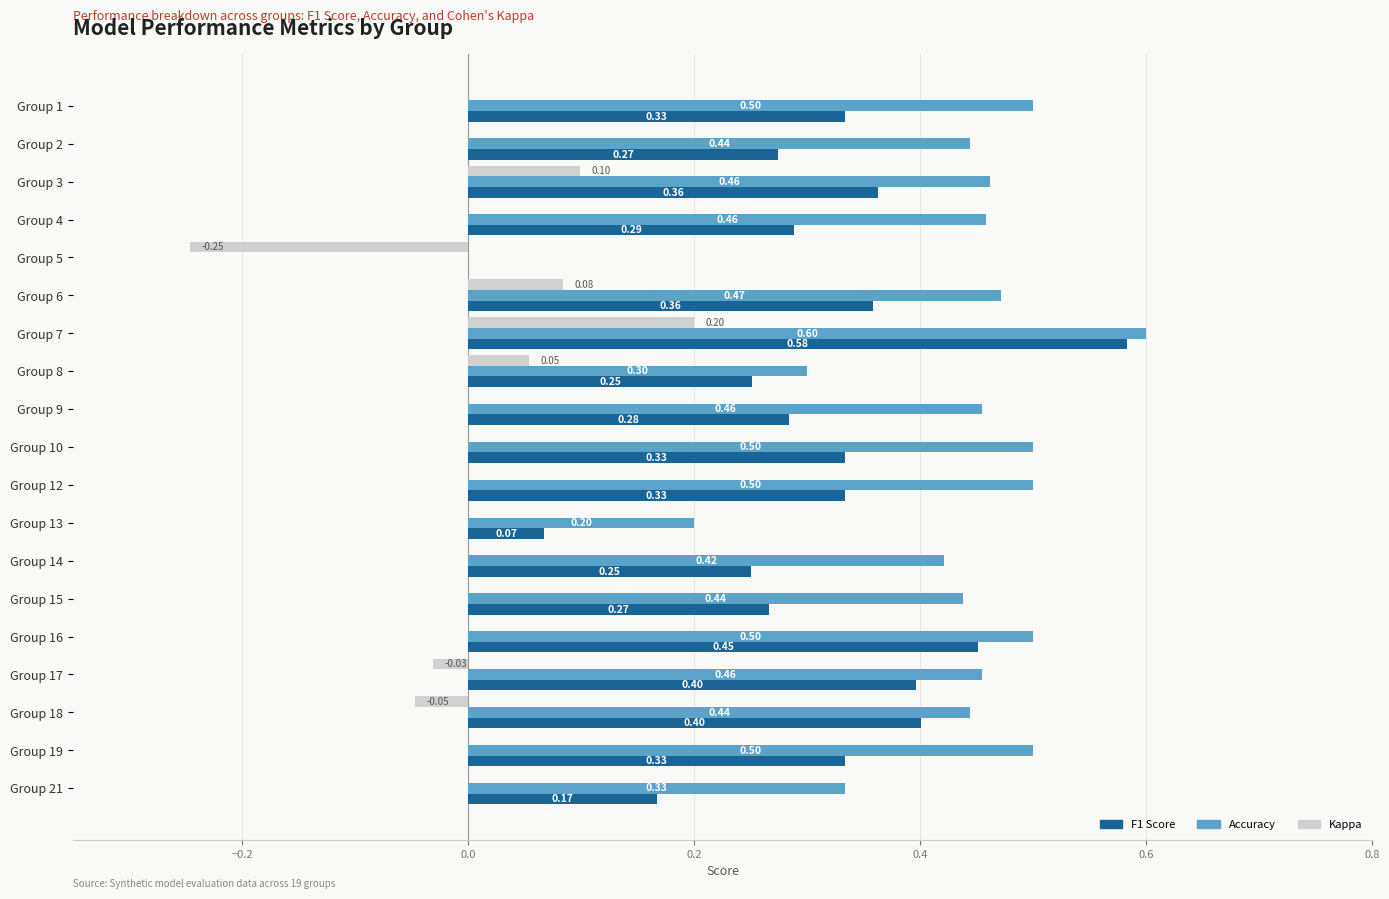

Is the value of F1 Score at Group 8 greater than the value of Accuracy at Group 13?

Yes